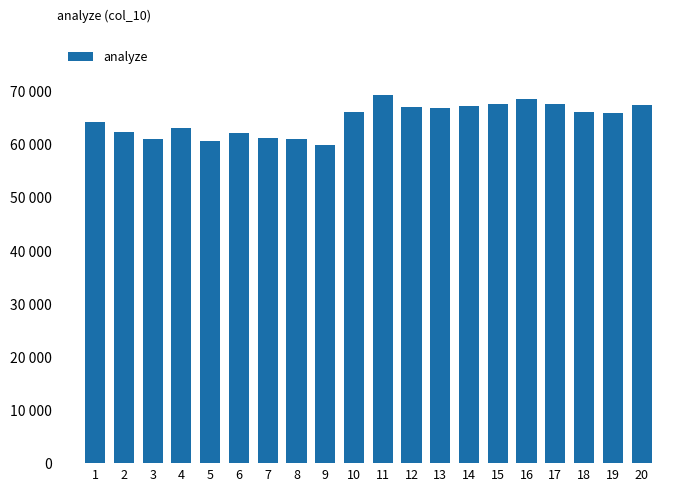

What is the average value?

64695